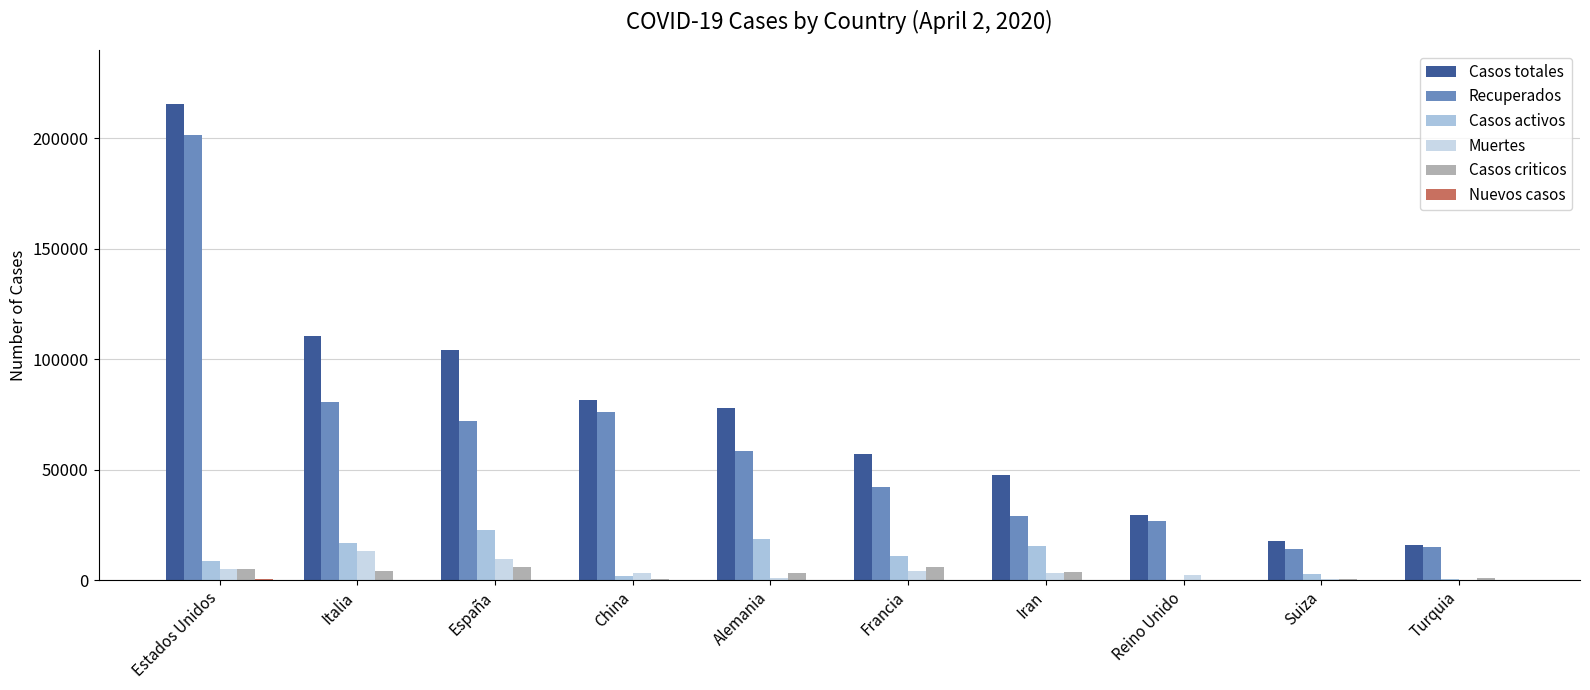

What is the value of the Muertes bar at the 7th from the left?

3036